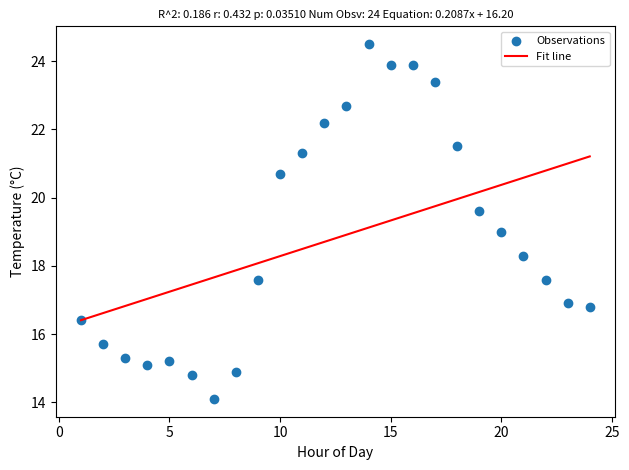

What is the range of X values (max minus min)?

23.0